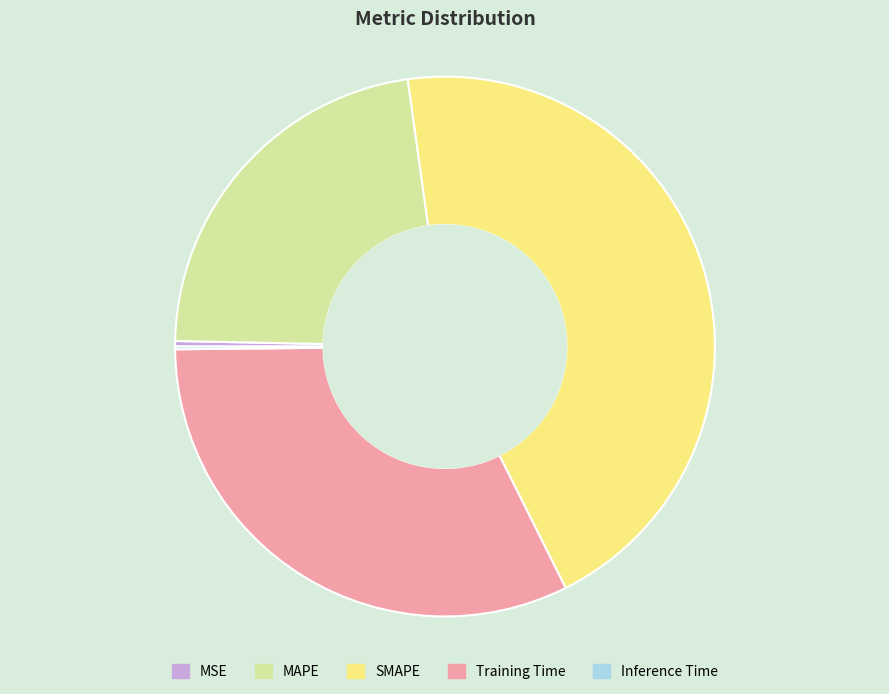

Which slice is the largest?

SMAPE